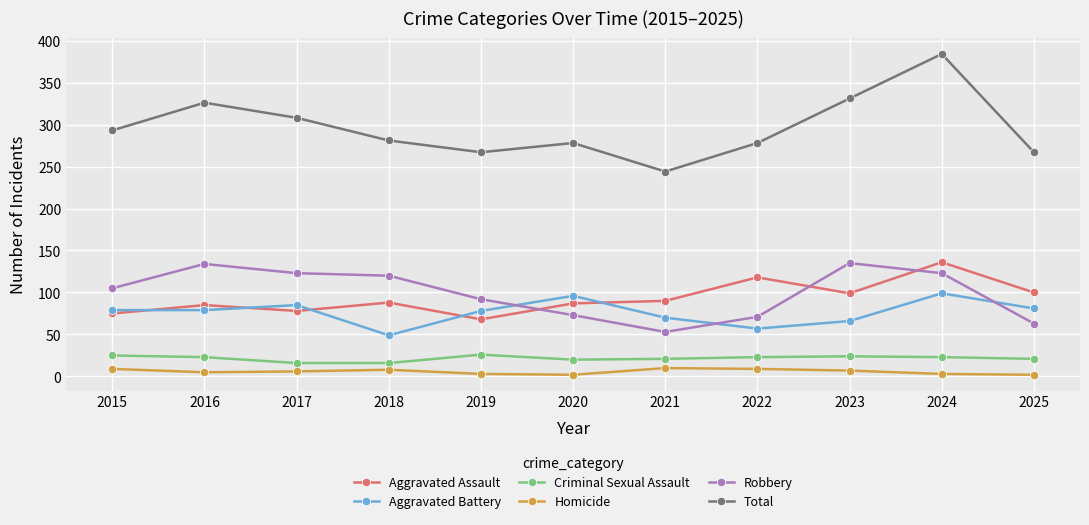

What is the value of the Aggravated Battery point at the 5th from the left?

78